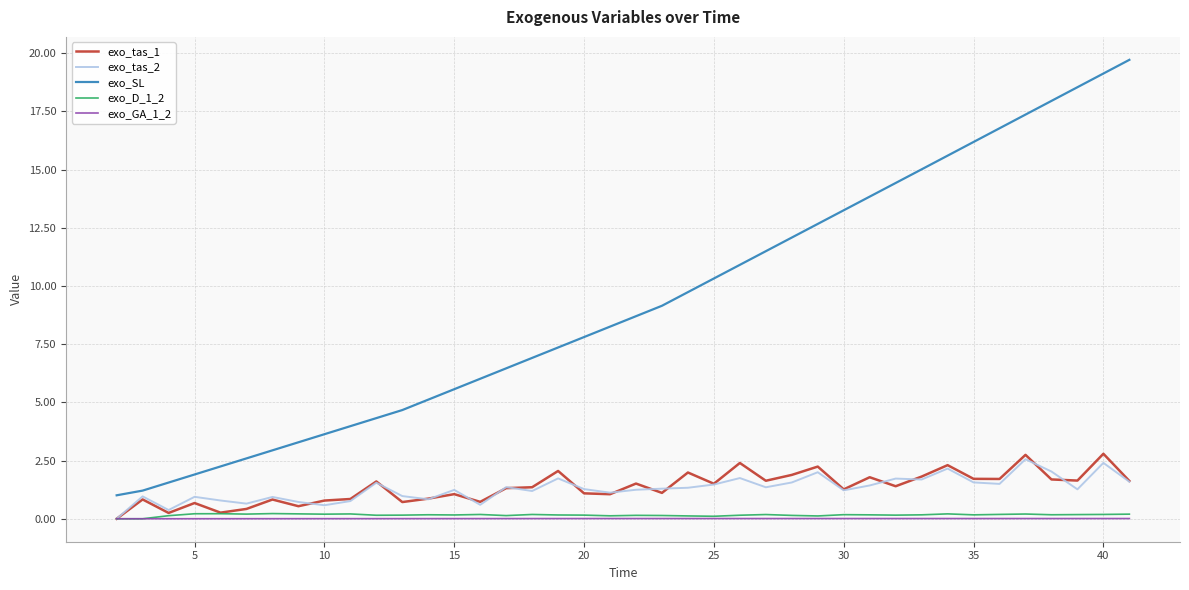

Is this an area chart (filled region under the line)?

No